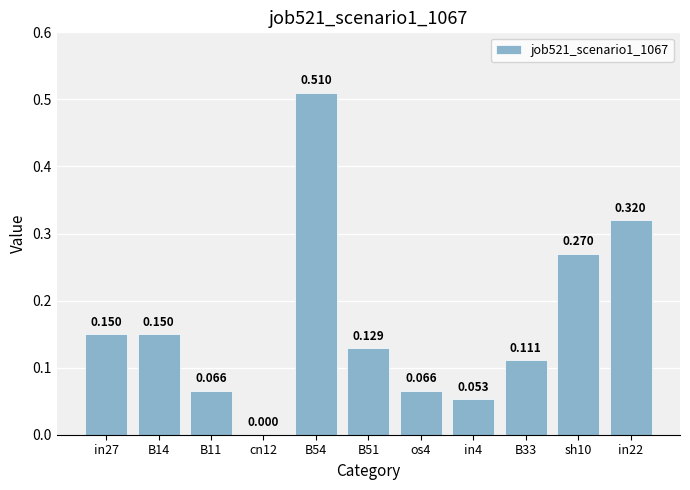

What is the greatest value displayed?

0.5